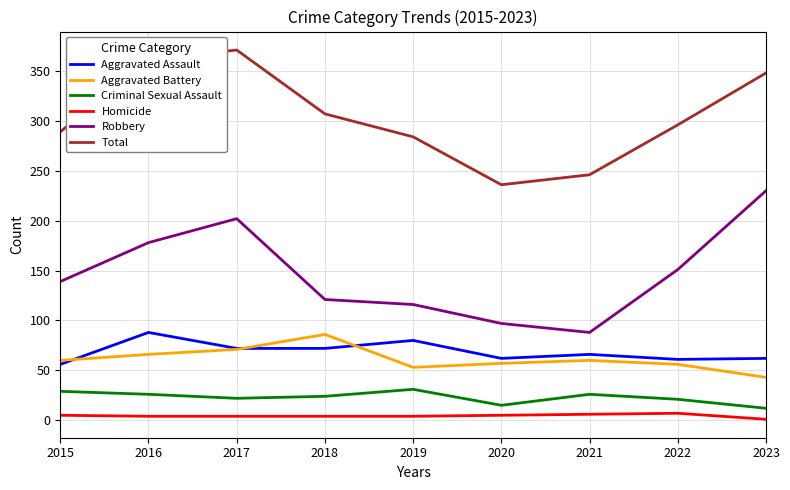

What is the difference between the maximum and second lowest values in the Aggravated Battery series?

33